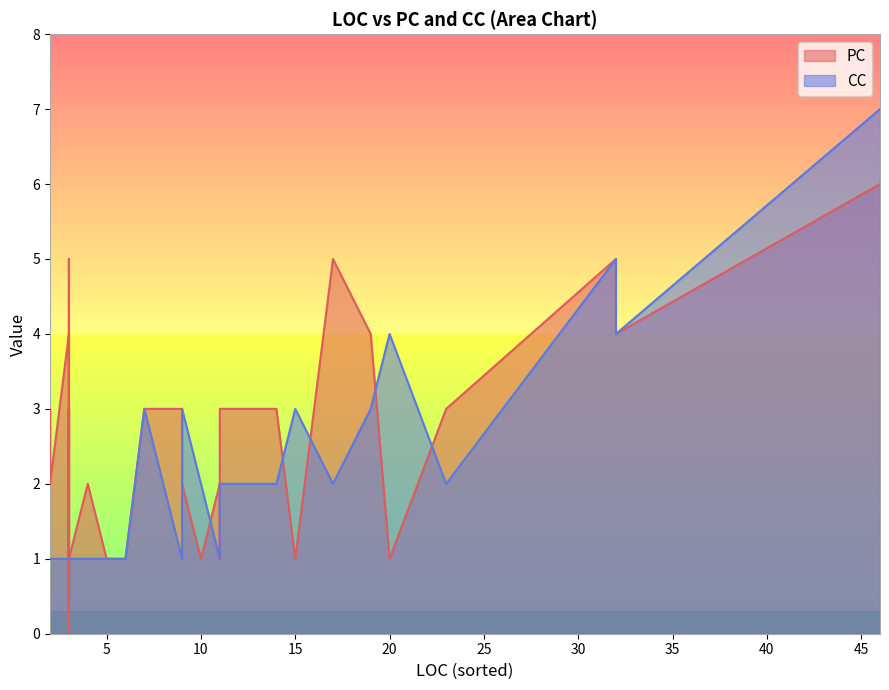

How many lines are shown in the chart?

2